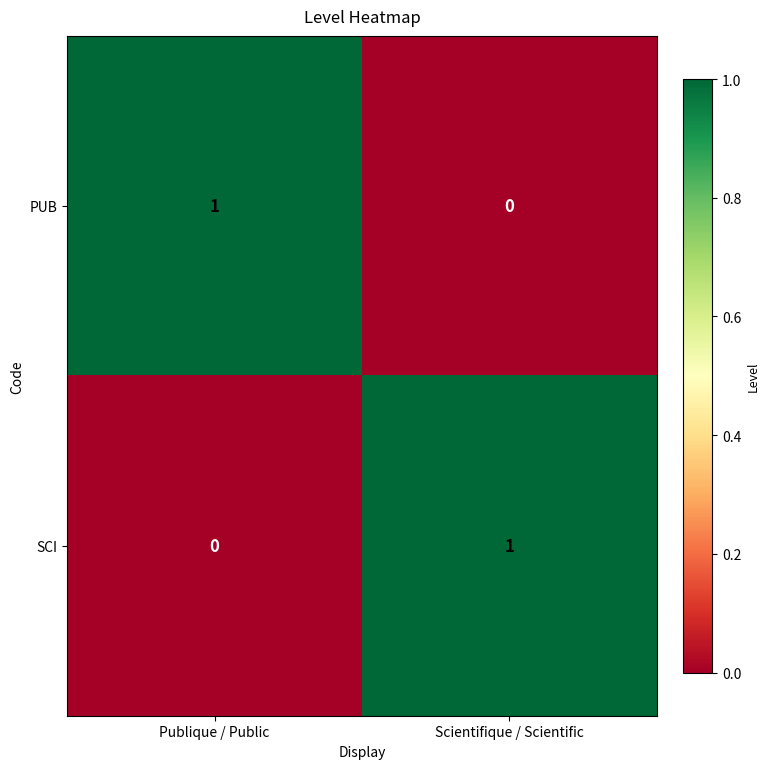

At which label does PUB reach its peak?

Publique / Public